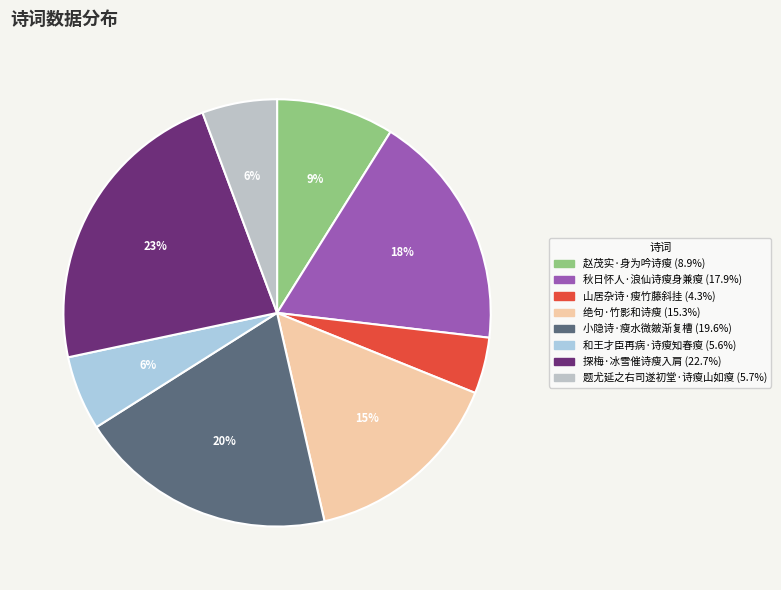

To the nearest percent, what is the combined percentage of 小隐诗·瘦水微皴渐复槽 and 赵茂实·身为吟诗瘦?

29%